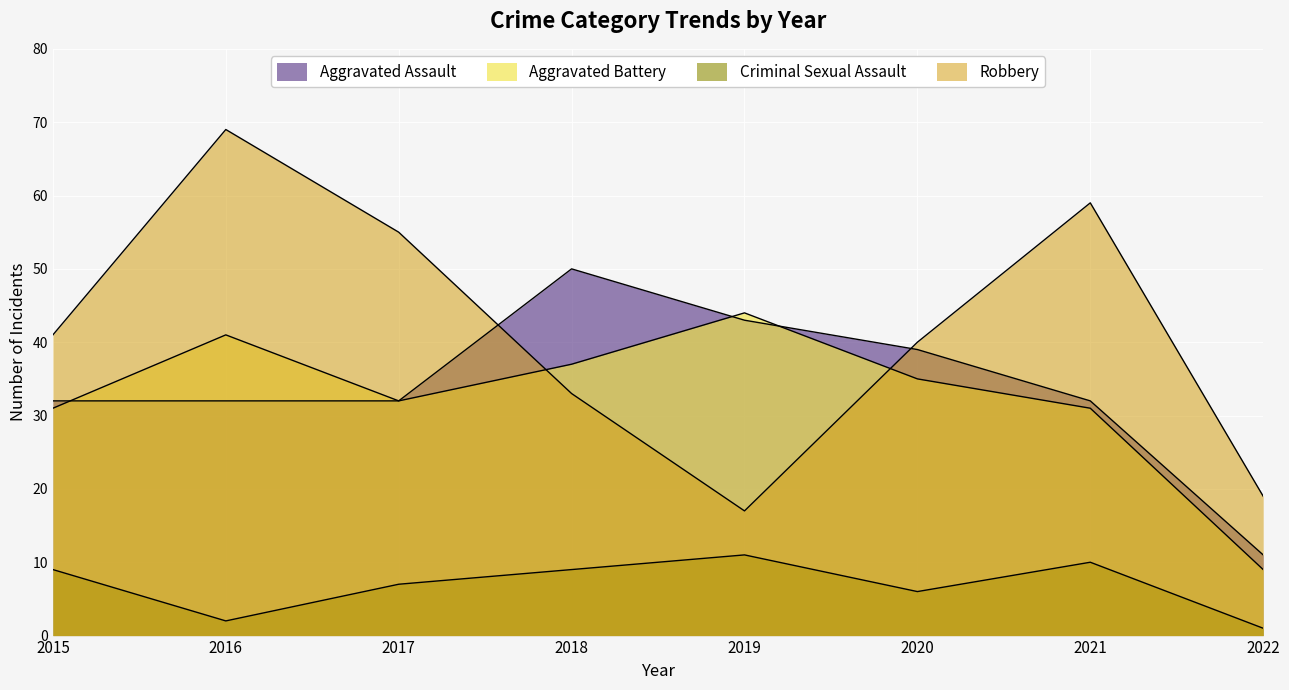

True or false: Robbery has more than 2 points higher than both neighbors.

False